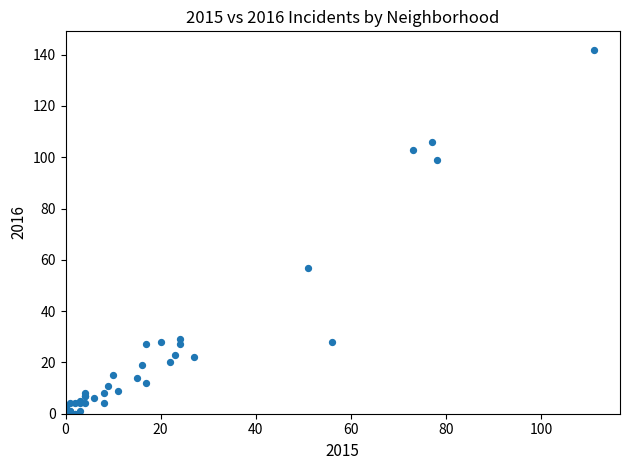

What Y value in the scatter plot is closest to 71?

57